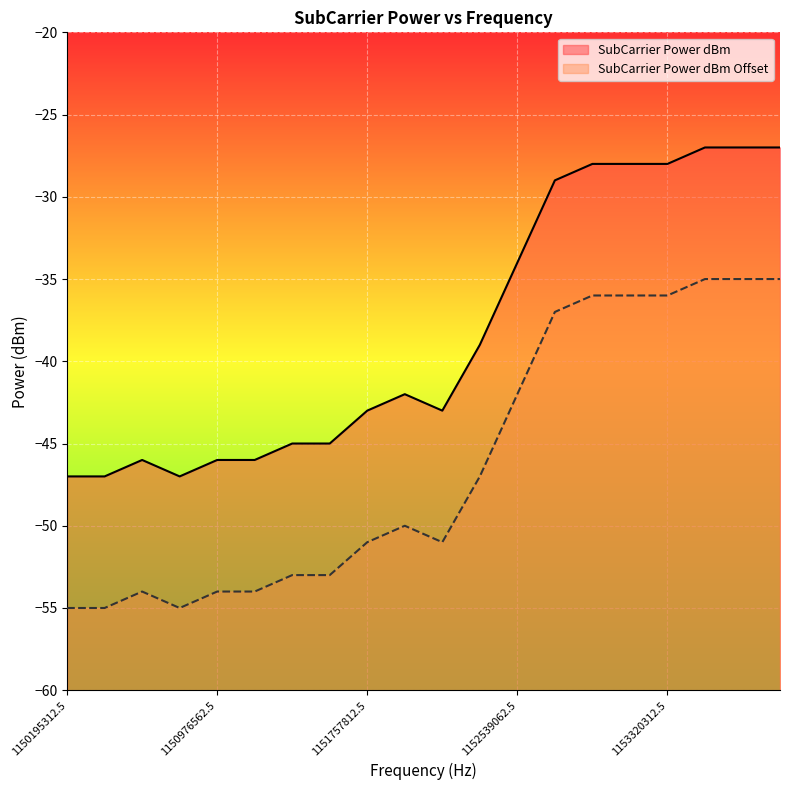

True or false: SubCarrier Power dBm Offset has a value of -36 at 1153125000.

True